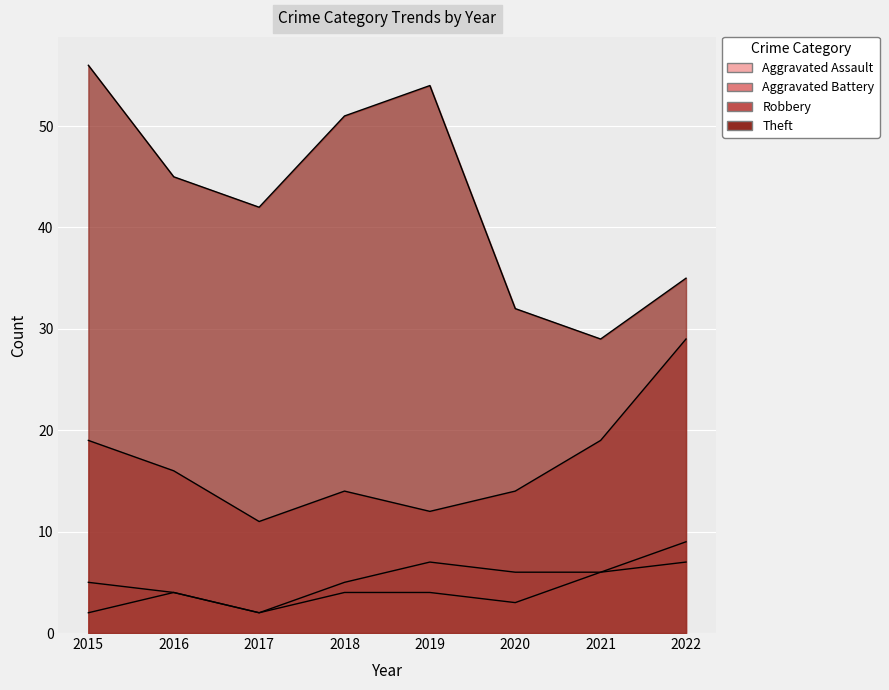

Which series has the largest total across all categories?

Theft